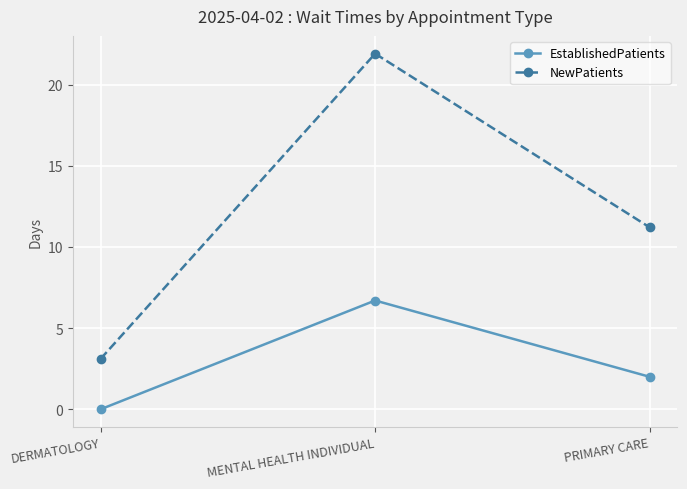

At how many categories does at least one series exceed 16?

1